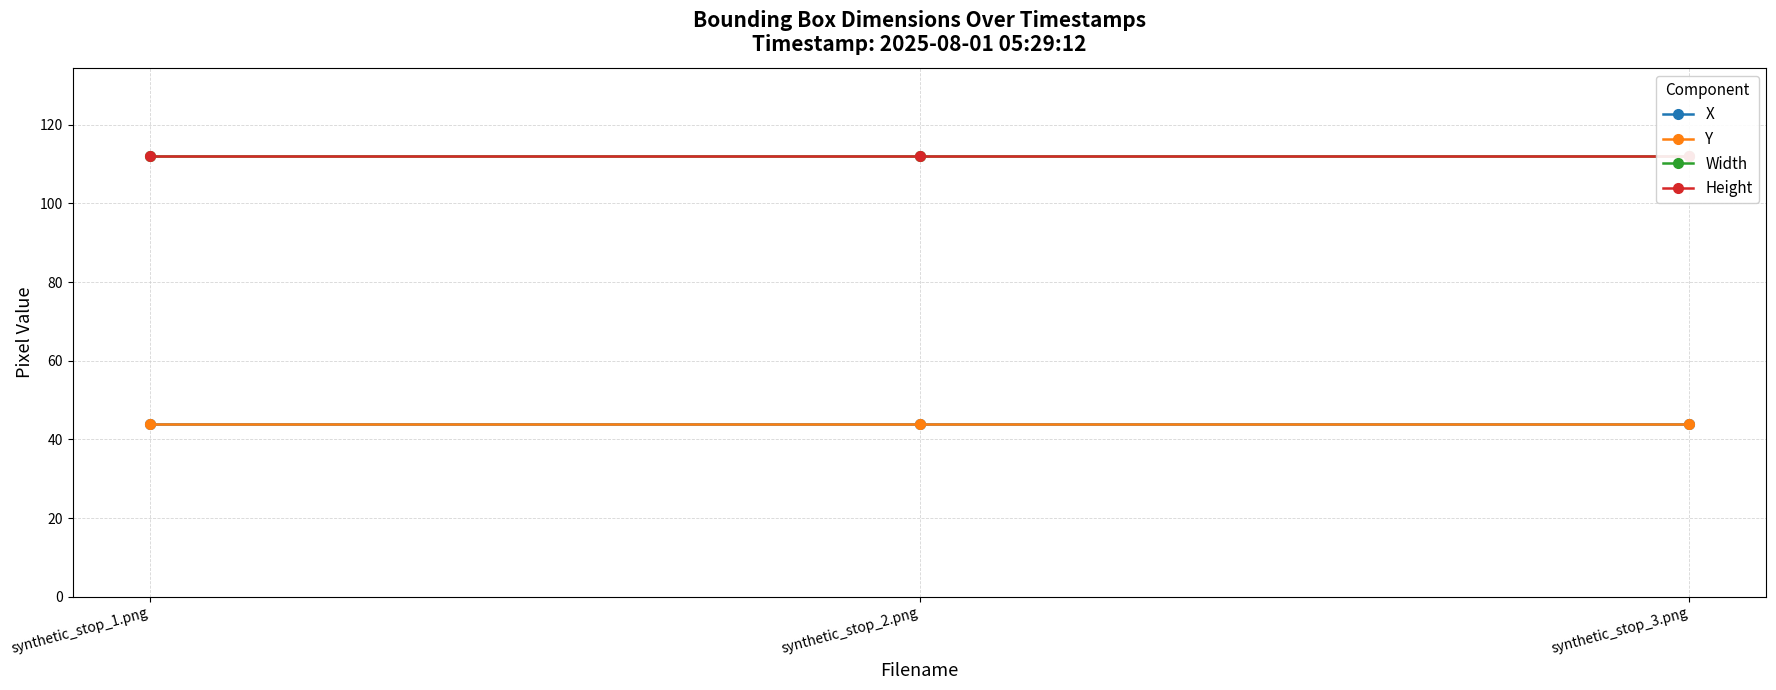

Is it true that X equals 44 at synthetic_stop_1.png?

True